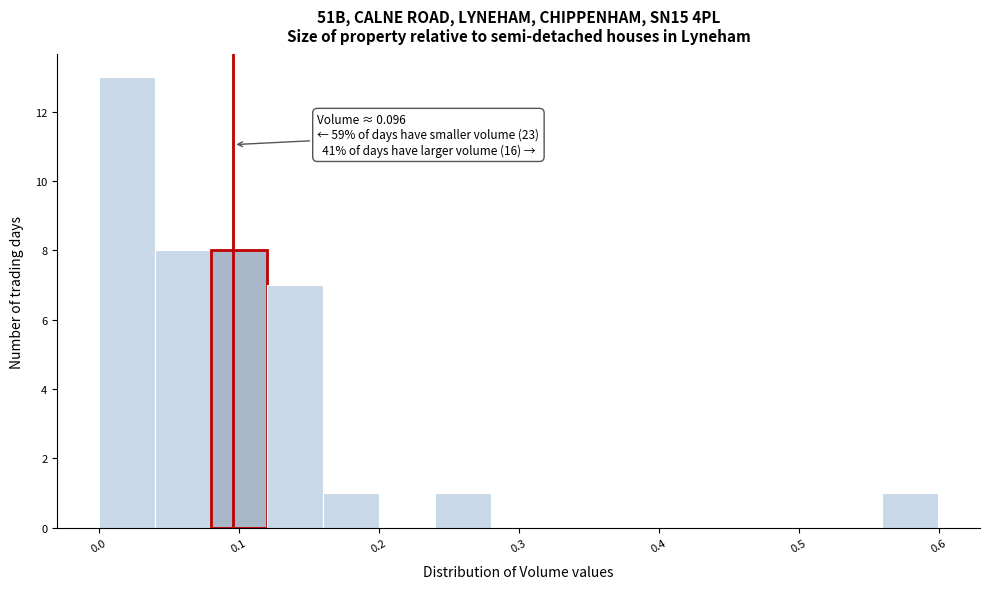

Around what value on the x-axis is the tallest bar? Give the approximate position of its centre, as read against the axis.

0.02